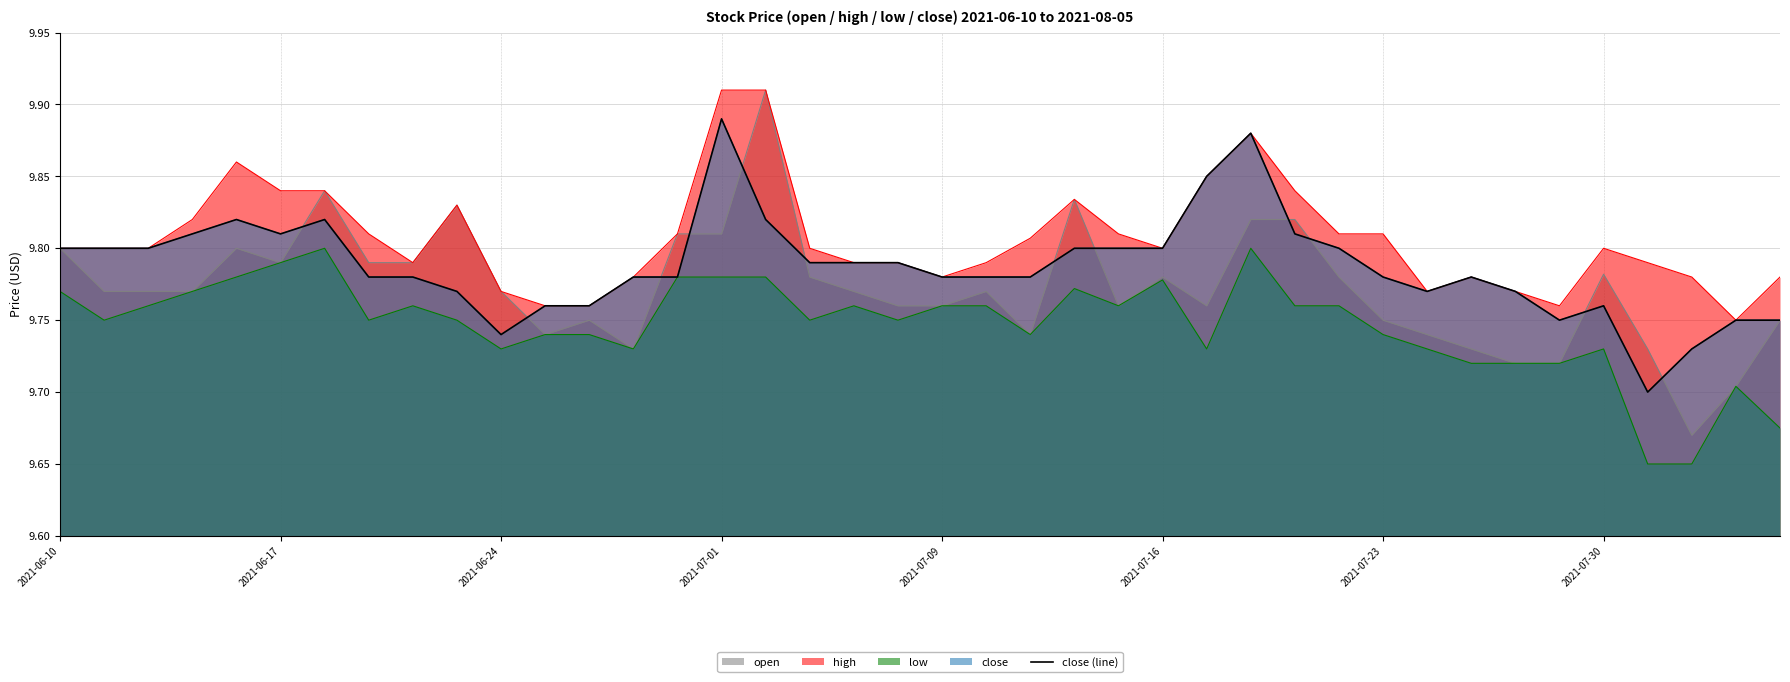

What is the sum of the values at 36 and 10?

19.4